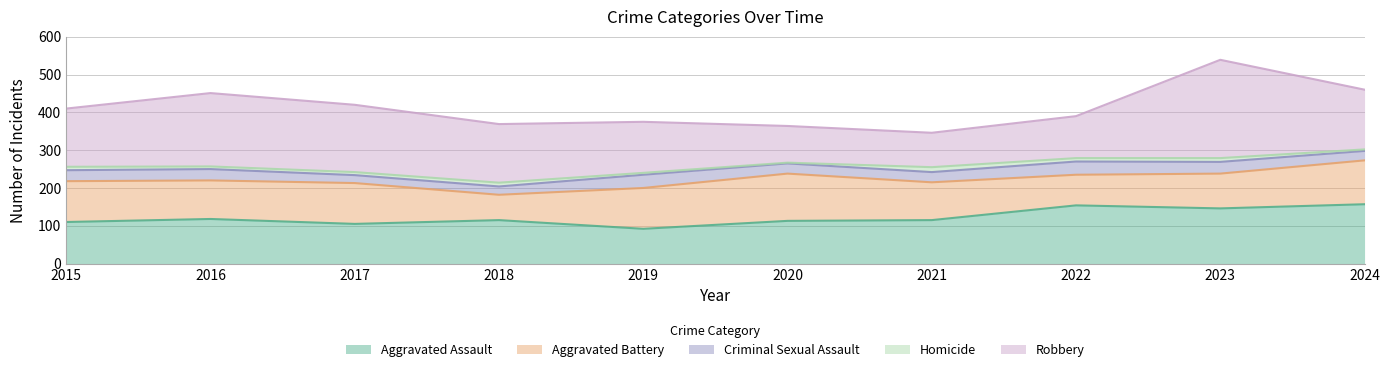

At how many categories does at least one series exceed 207?

1